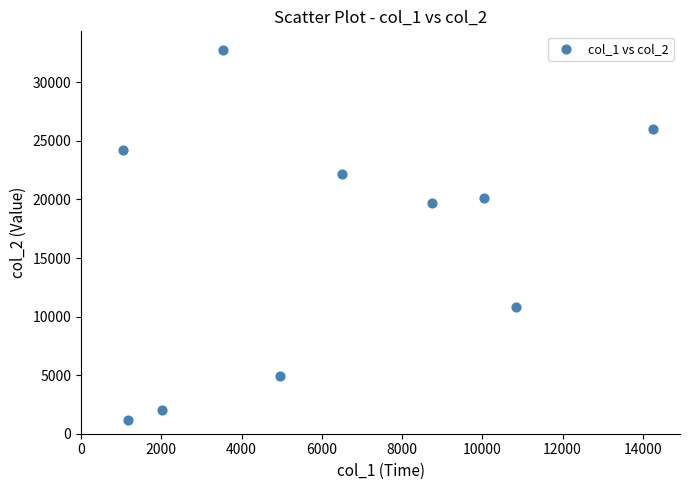

What Y value in the scatter plot is closest to 16972?

19655